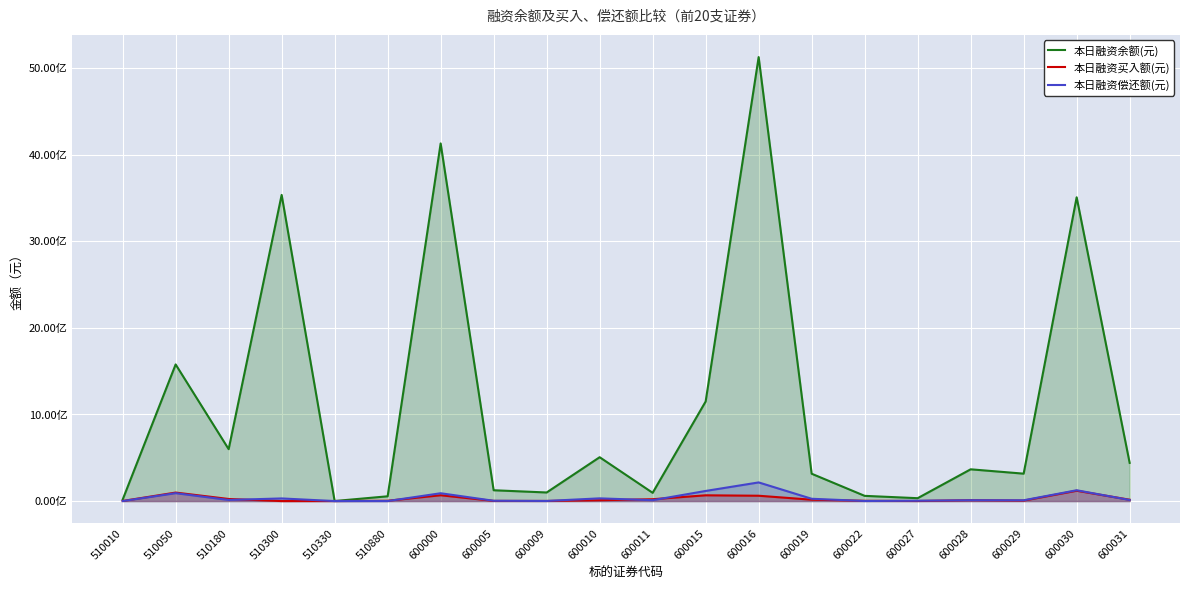

How many lines are shown in the chart?

3